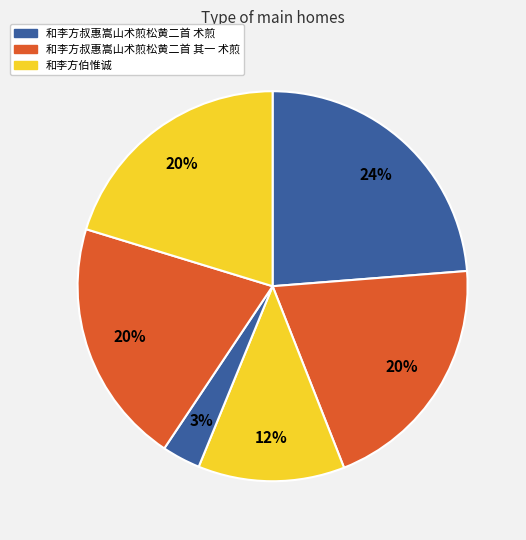

How many slices are in this pie chart?

6